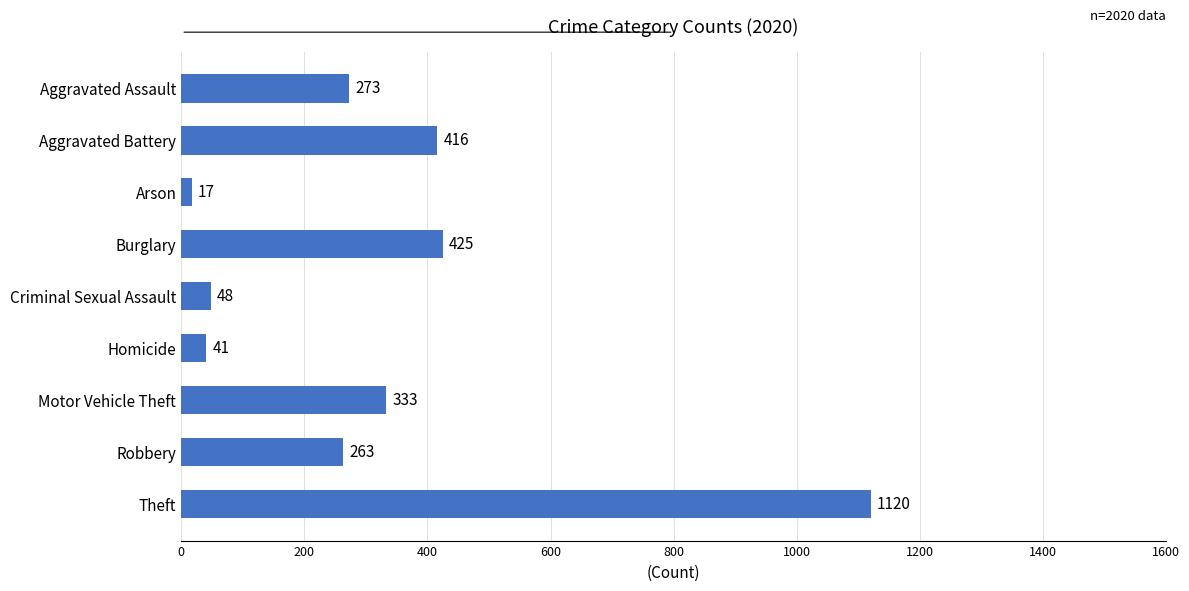

What value does the data have at Motor Vehicle Theft, to the nearest 10?

330